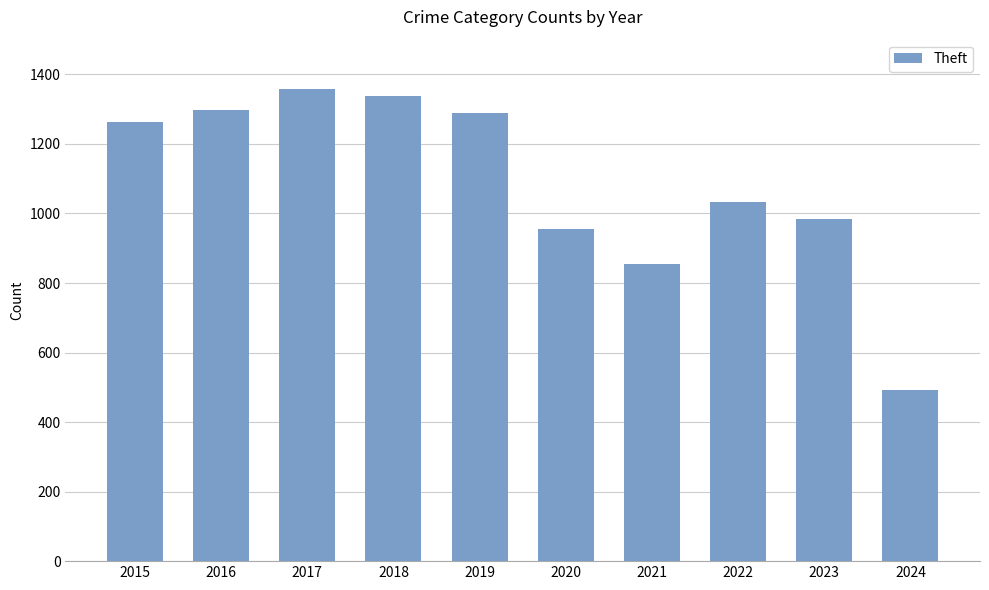

Count the number of data series in this chart.

1